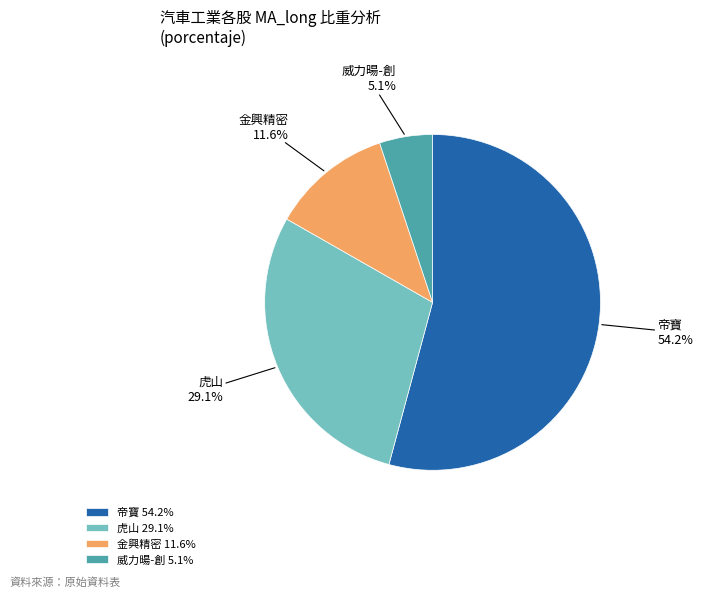

Between 金興精密 and 虎山, which is larger?

虎山